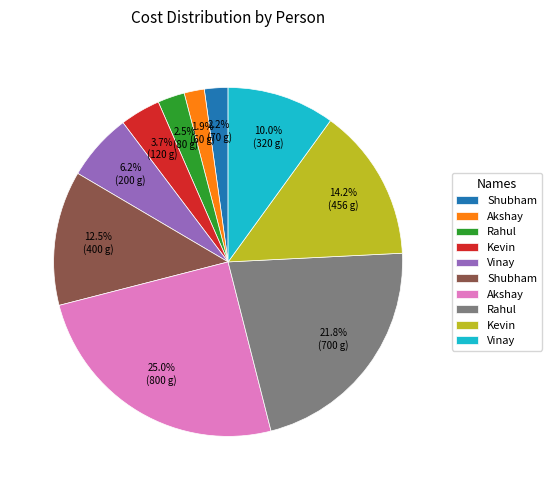

How many segments does this pie chart have?

10